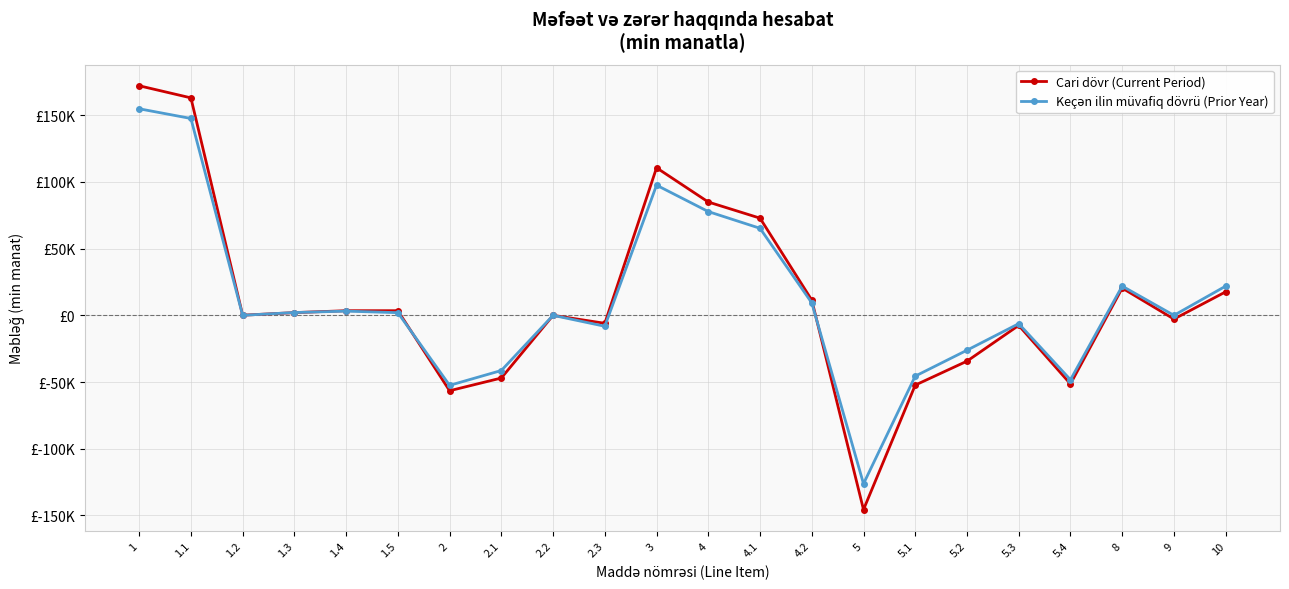

Between which two adjacent categories do Cari dövr (Current Period) and Keçən ilin müvafiq dövrü (Prior Year) first intersect?

1.2 and 1.3